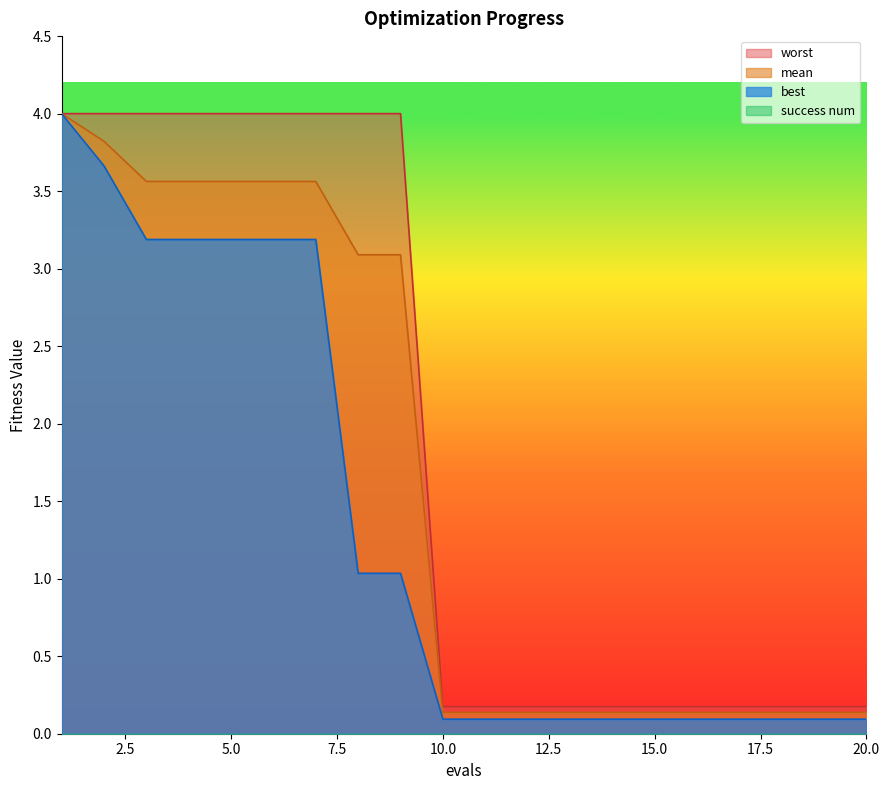

Is the value of mean at 18 greater than the value of worst at 1?

No